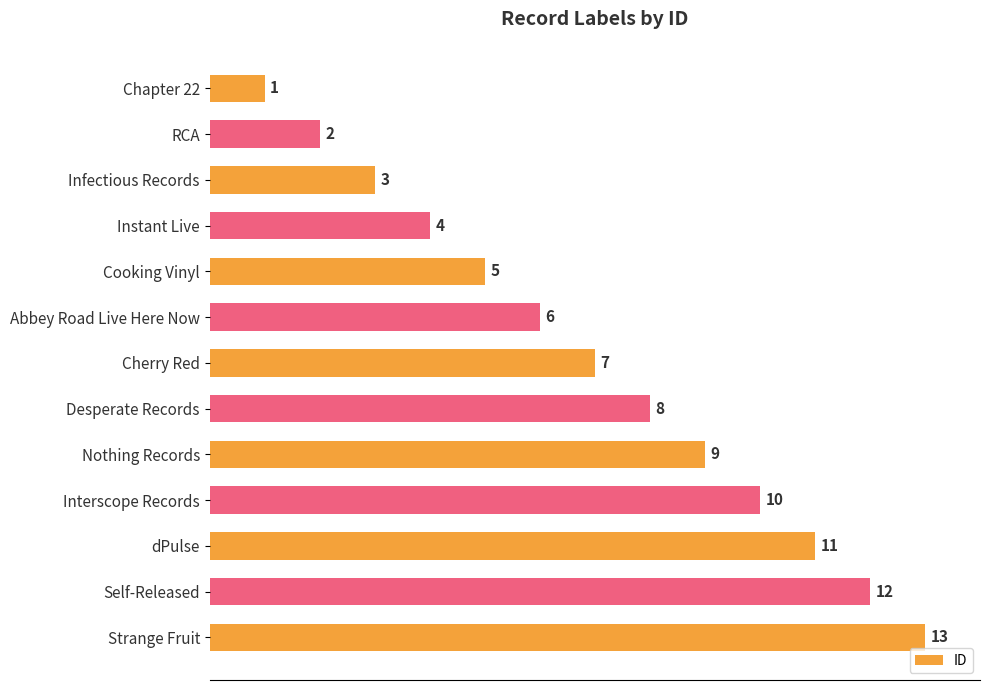

What is the average value?

7